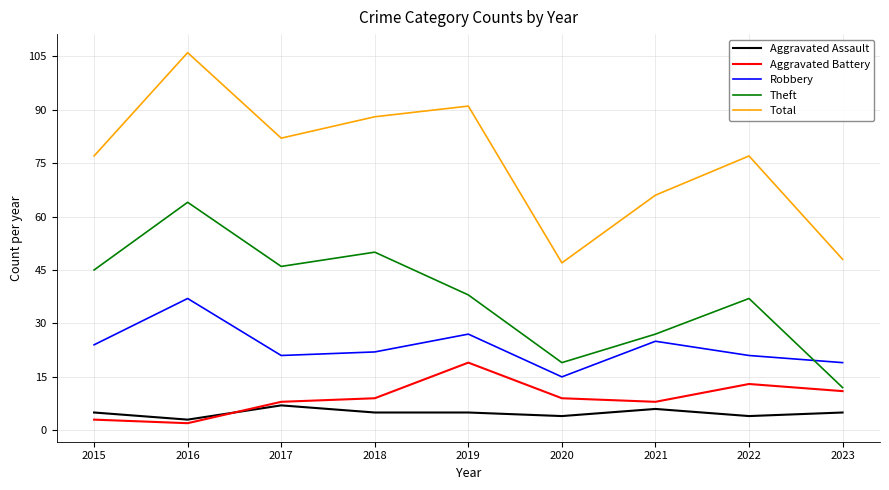

The value of Theft at 2016 is 16. True or false?

False